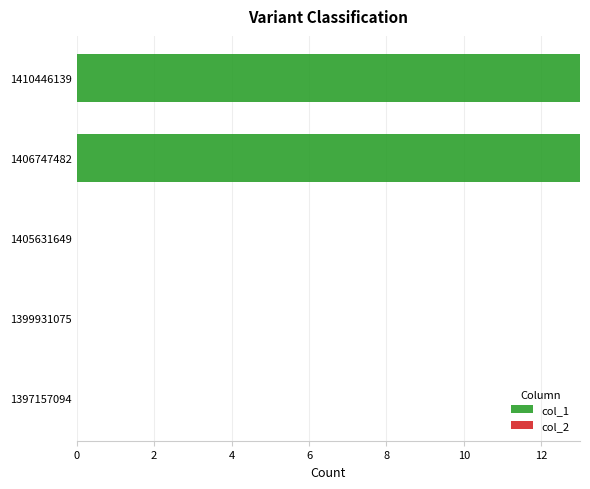

What is the sum of the values at 1410446139 and 1406747482?

26